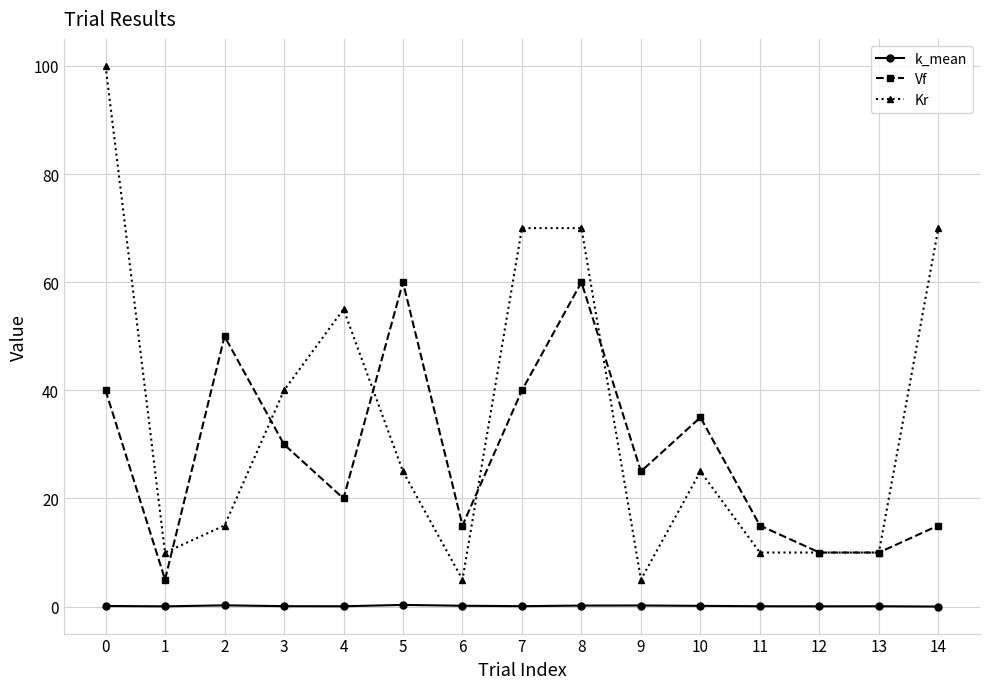

True or false: k_mean and Vf intersect in this chart.

False